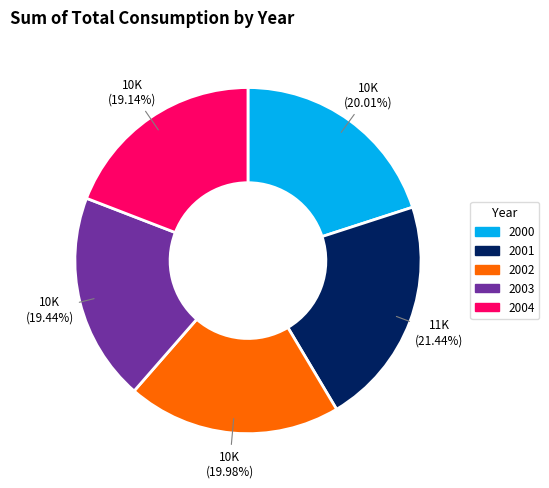

Which has a higher value, 2002 or 2003?

2002